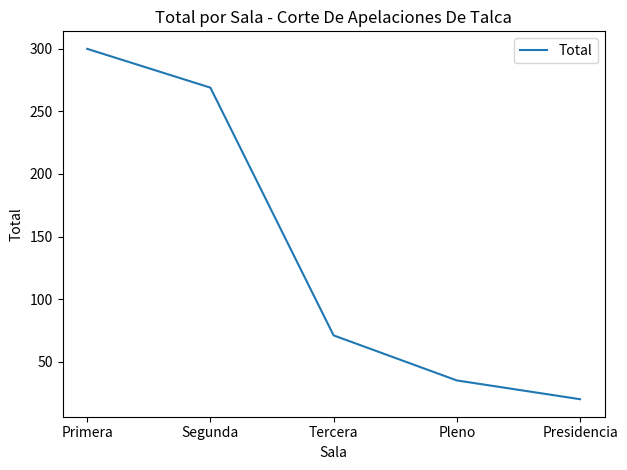

What position from the right is Tercera?

3